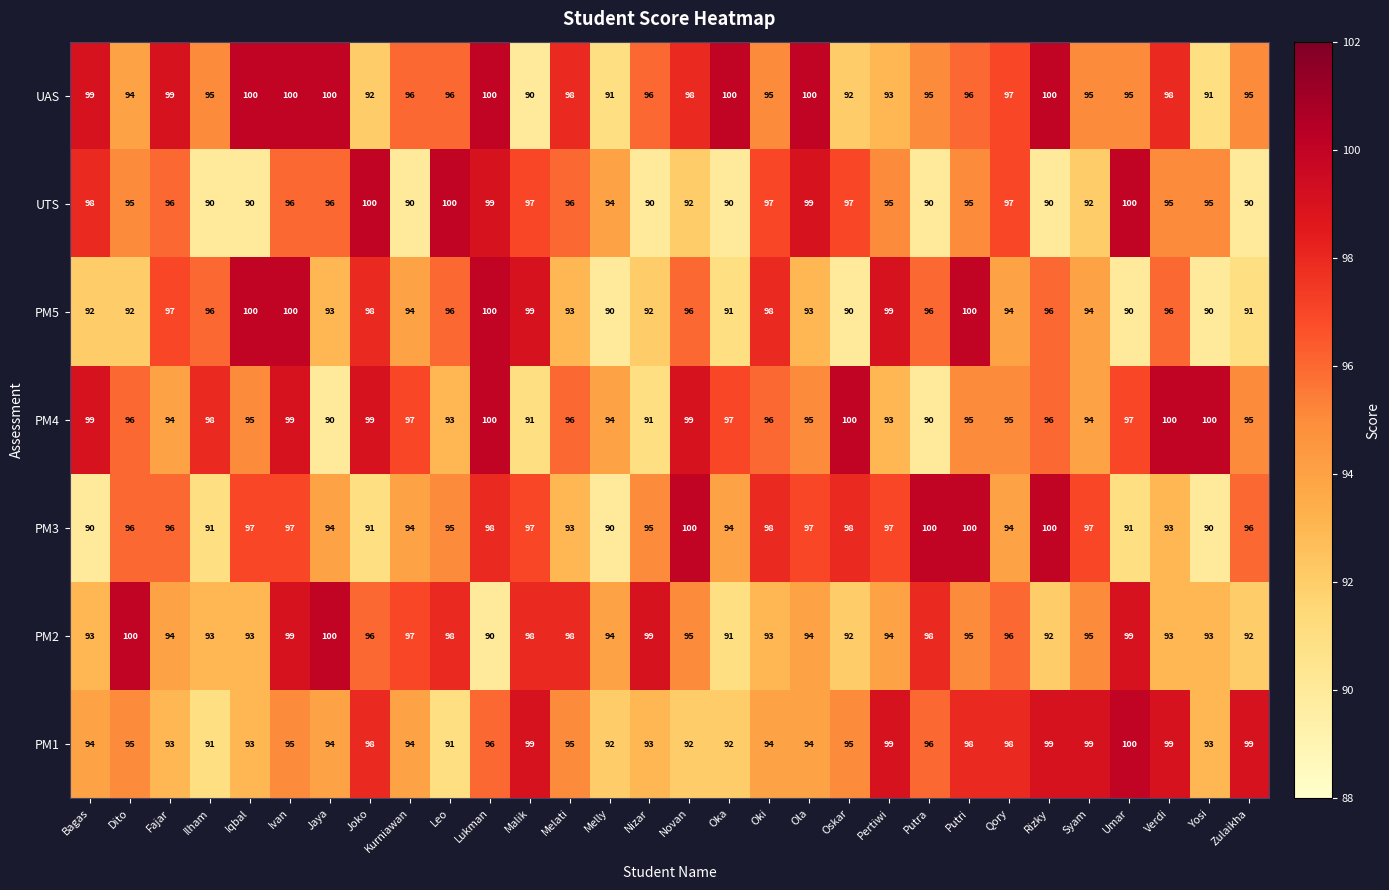

At how many categories does at least one series exceed 96?

29